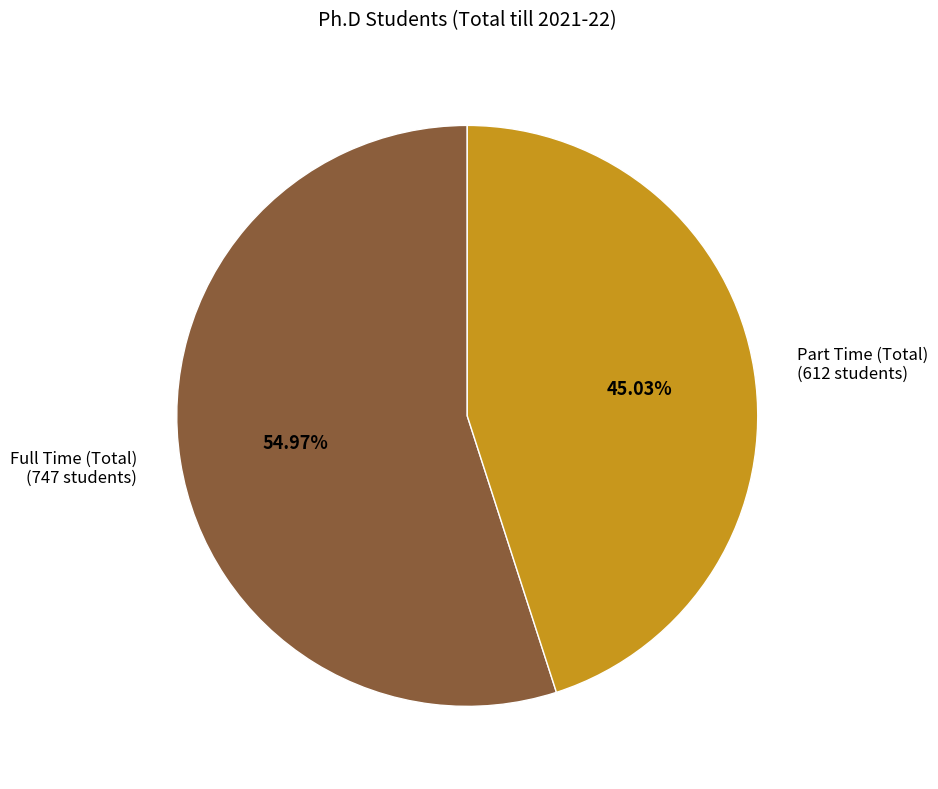

The Full Time (Total) slice represents 67% of the pie. True or false?

False